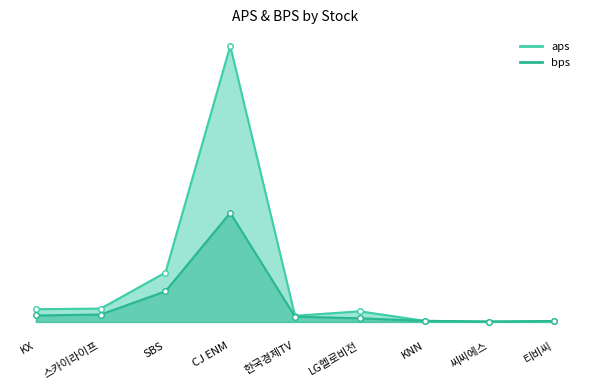

Which series changed the most between 한국경제TV and LG헬로비전?

aps